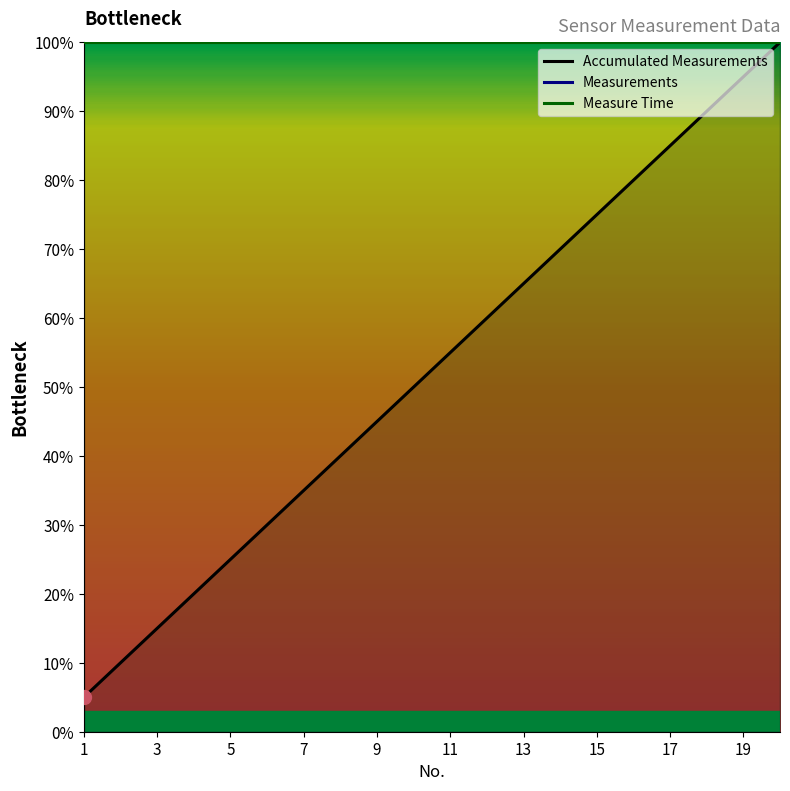

At which label does Measurements reach its minimum?

1